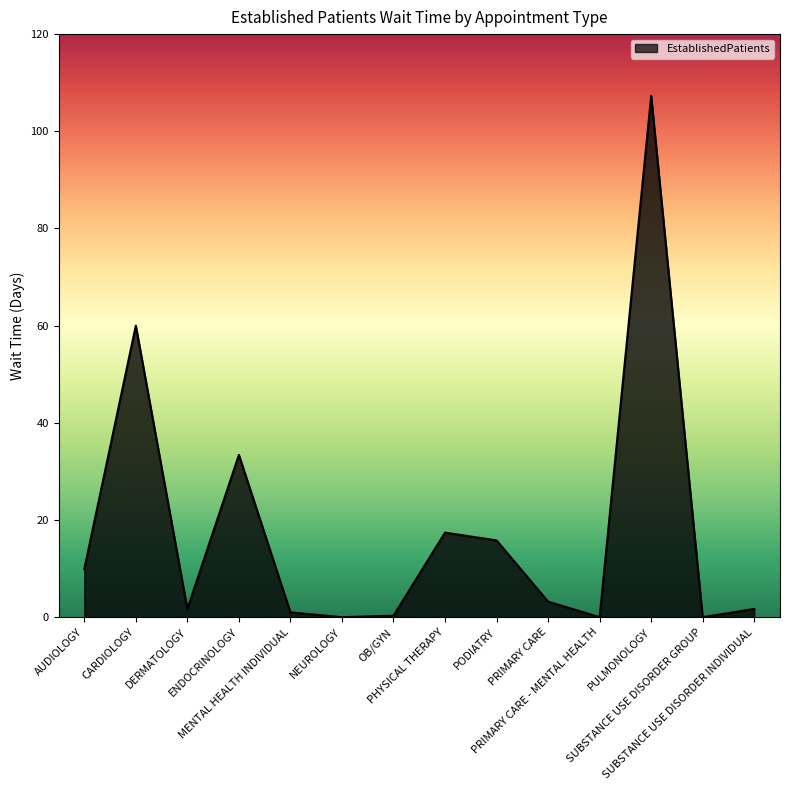

Is it true that the value at NEUROLOGY is 0.0?

True